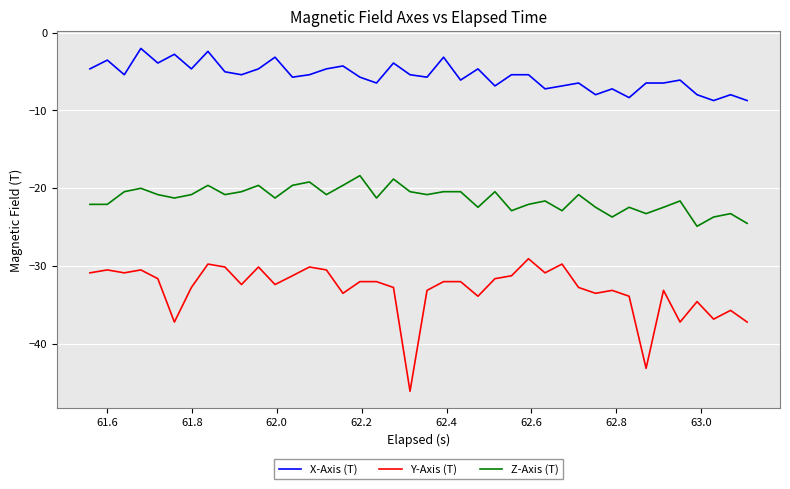

What is the lowest value of the X-Axis (T) series?

-8.7